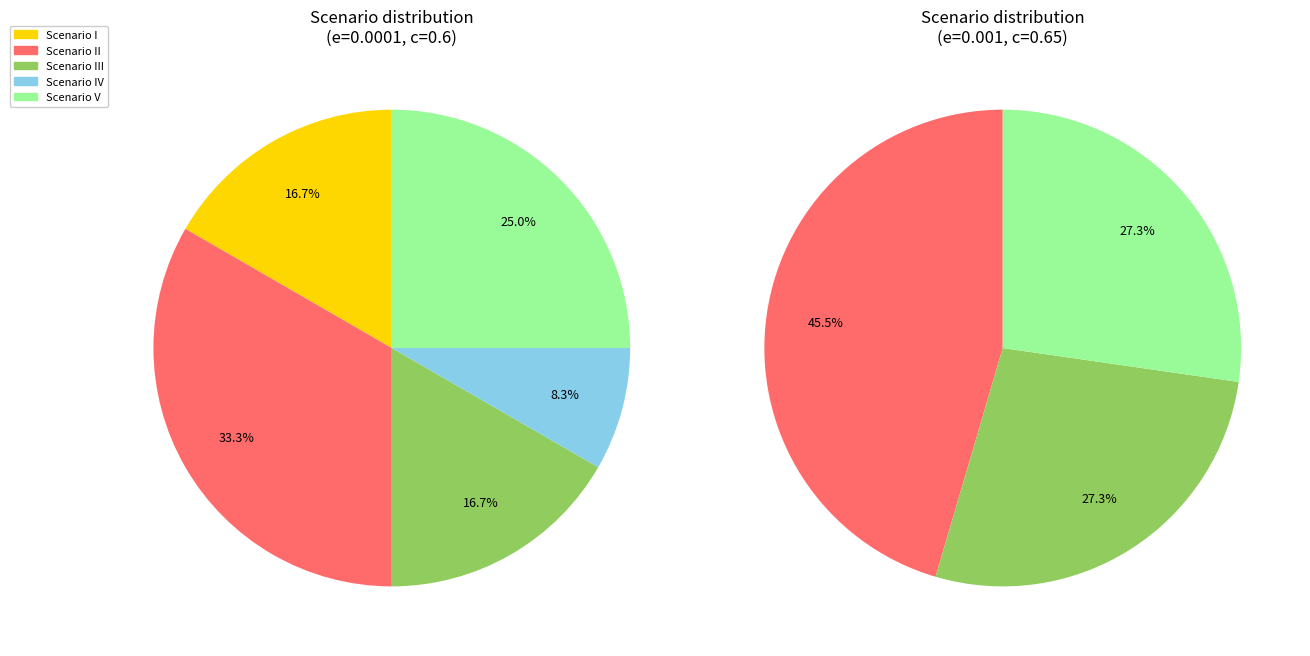

Which category has the biggest portion of the pie?

Scenario II